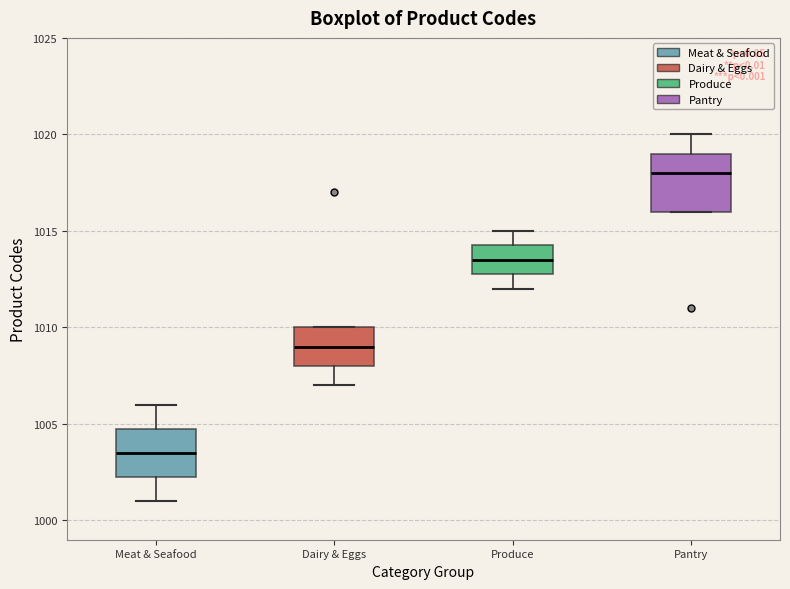

Which box's median line is the lowest?

Meat & Seafood